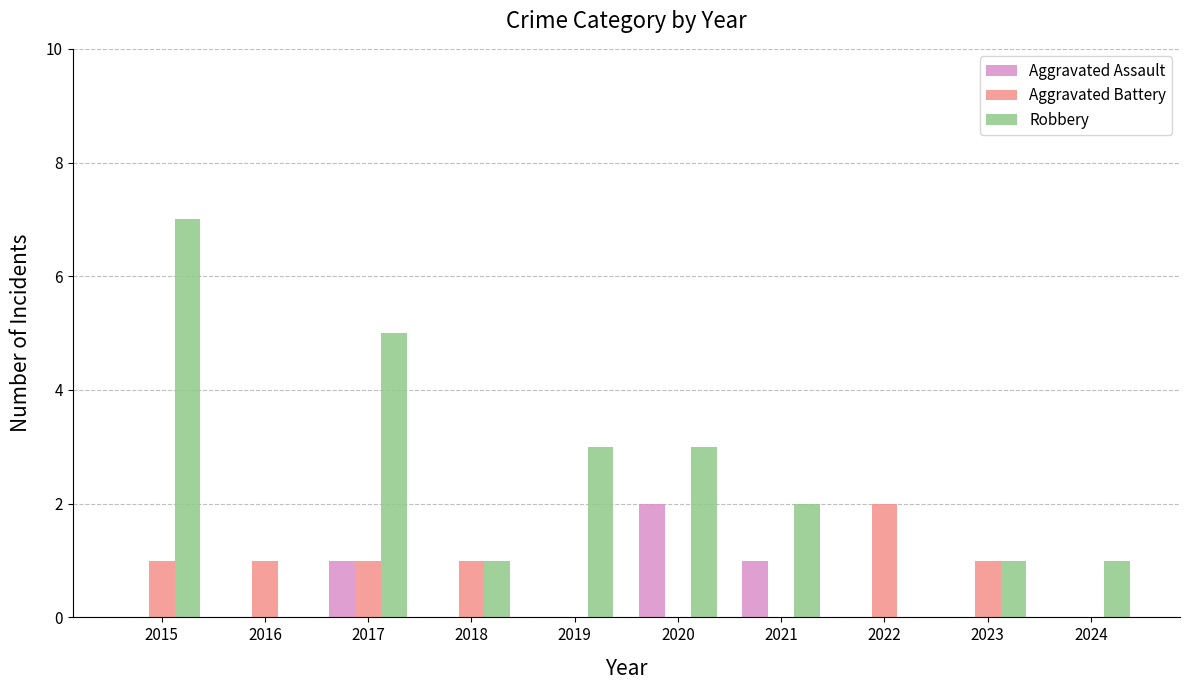

The Aggravated Battery series shows 2 at 2017. True or false?

False